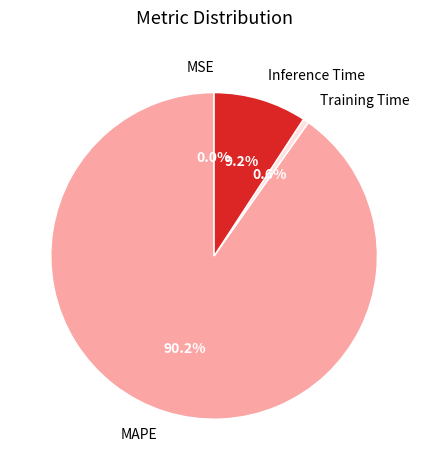

What is the largest slice in the pie chart?

MAPE